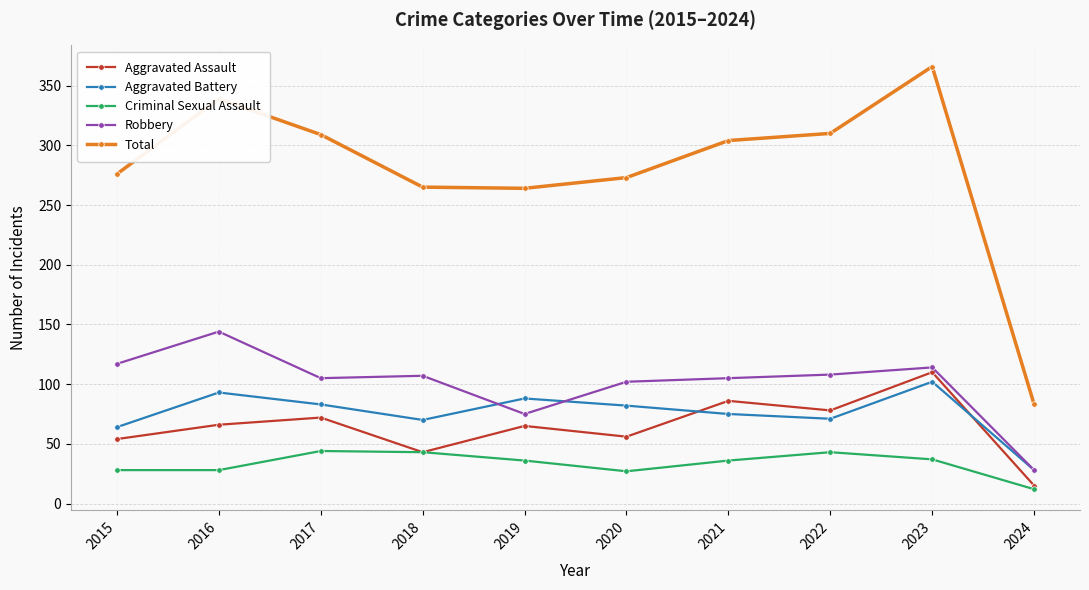

True or false: Robbery has more than 0 points higher than both neighbors.

True